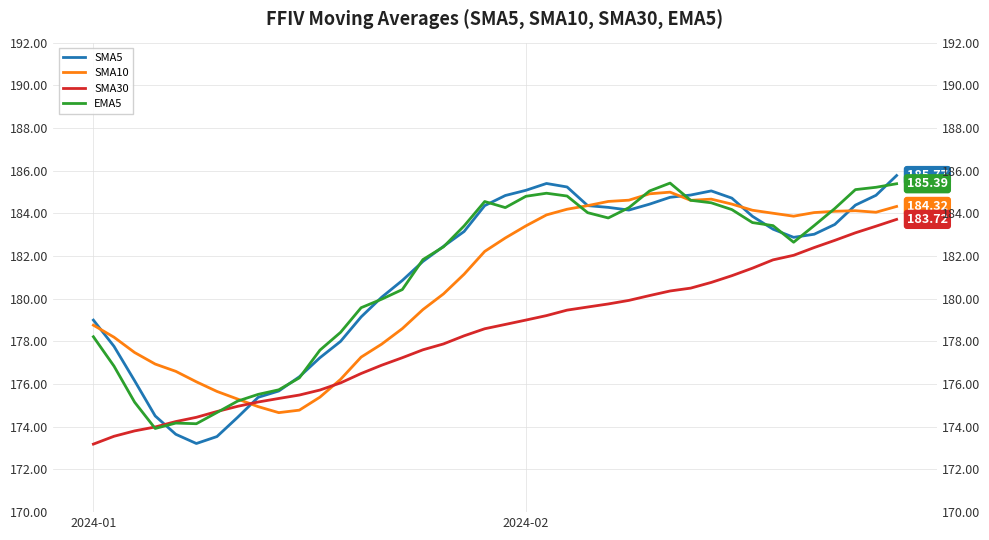

How many data points in SMA5 are above 183?

21